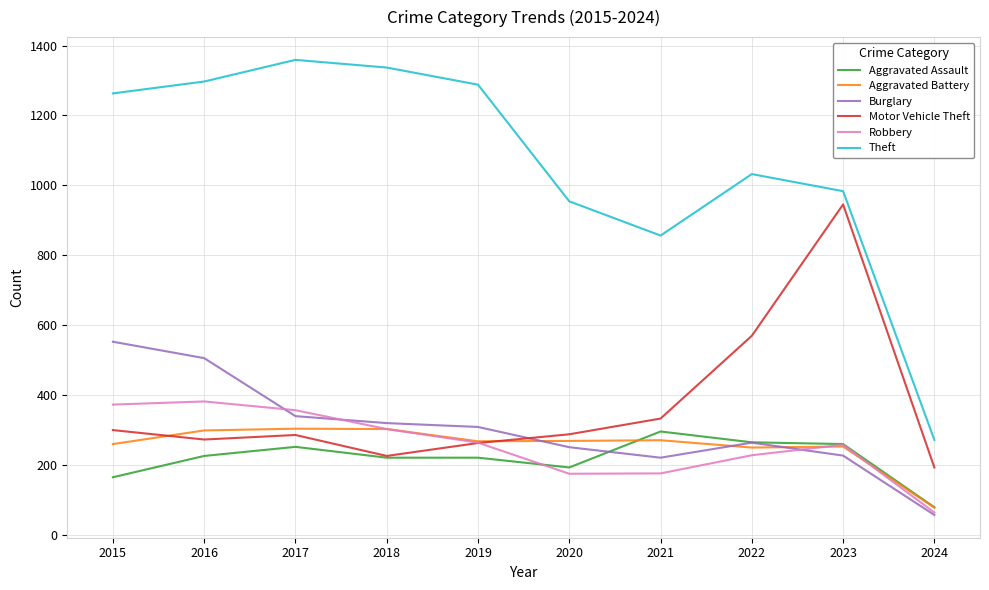

What is the difference between the maximum and minimum values in the Aggravated Battery series?

226